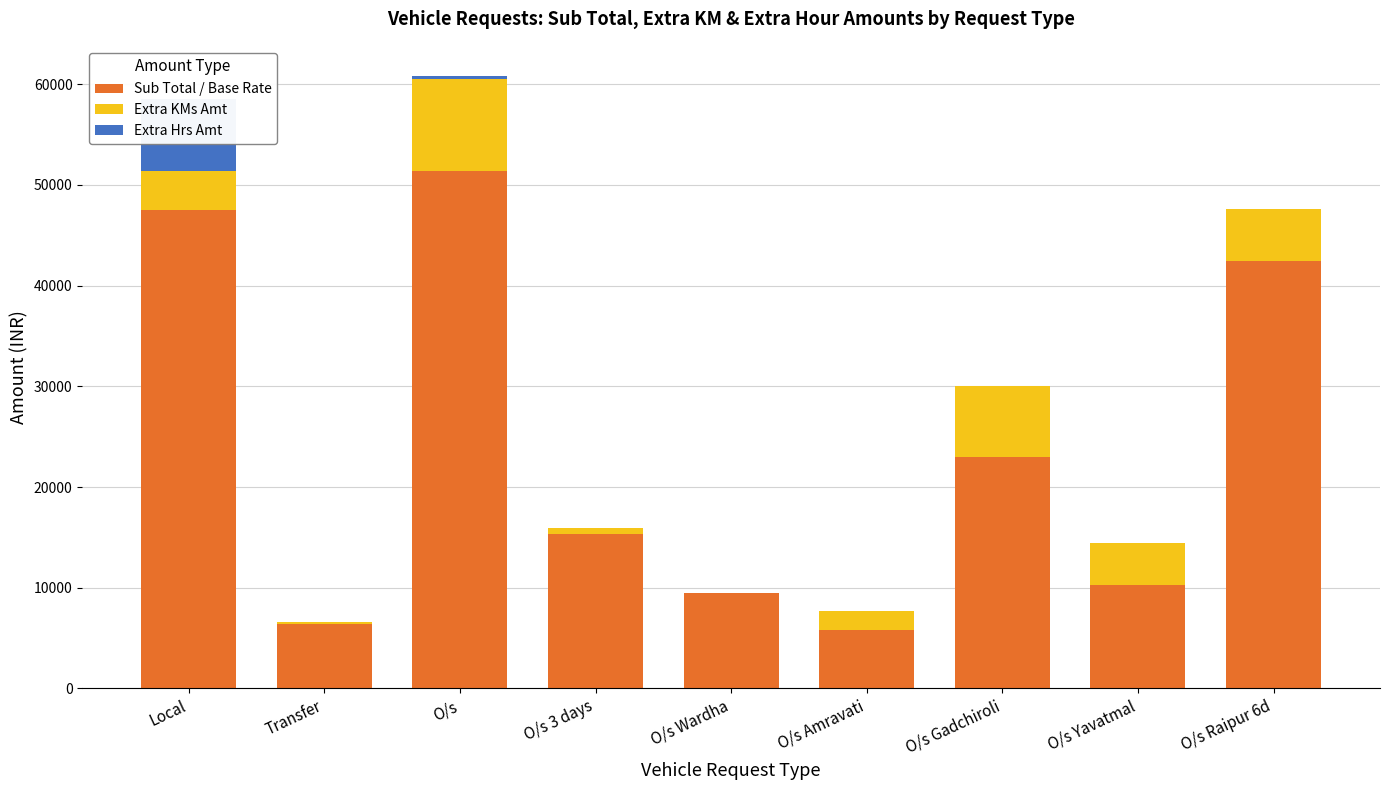

At which label is Sub Total / Base Rate closest to 28597?

O/s Gadchiroli